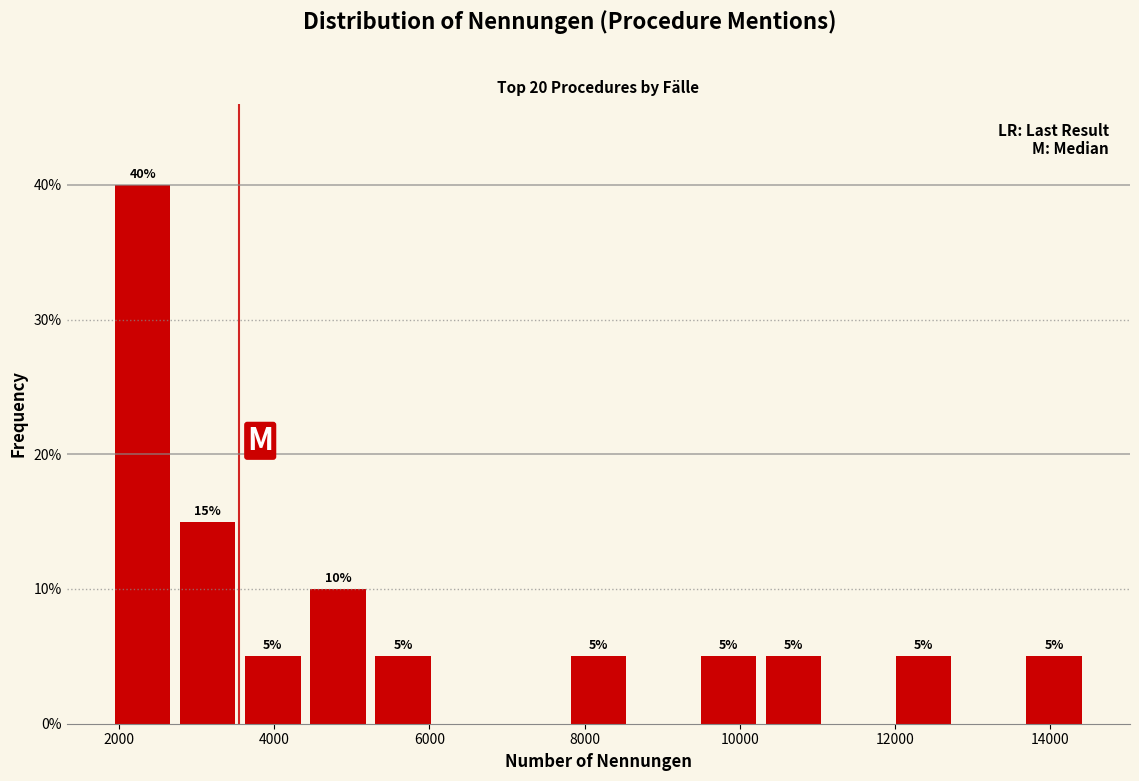

Over which range of the x-axis is the bar tallest?

2000 to 2800